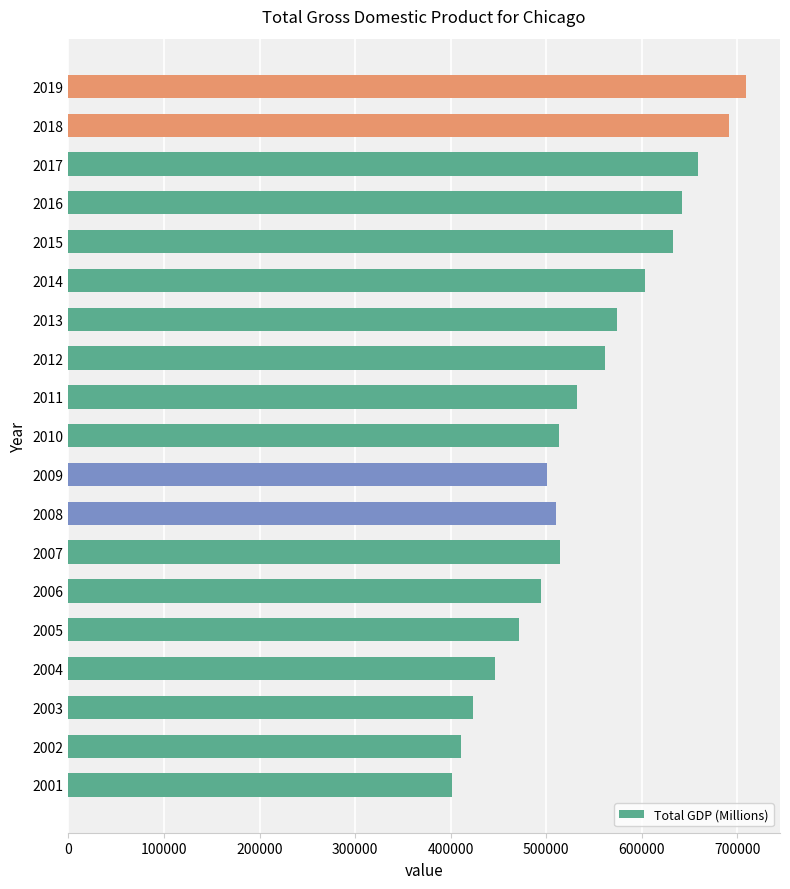

The value at 2004 is 446694.2. True or false?

True